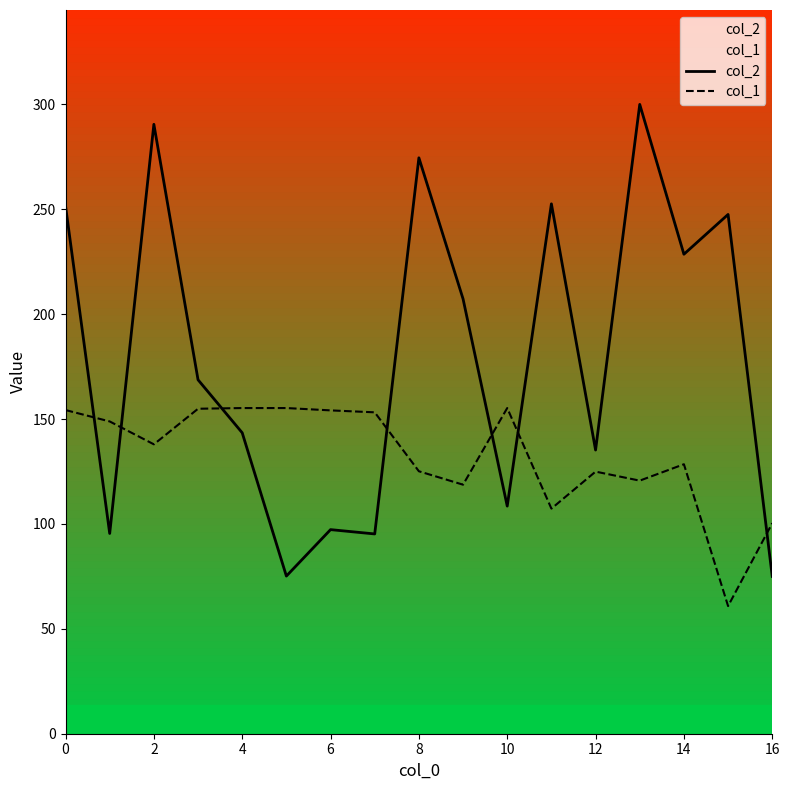

How many intersections are there between col_1 and col_2?

7